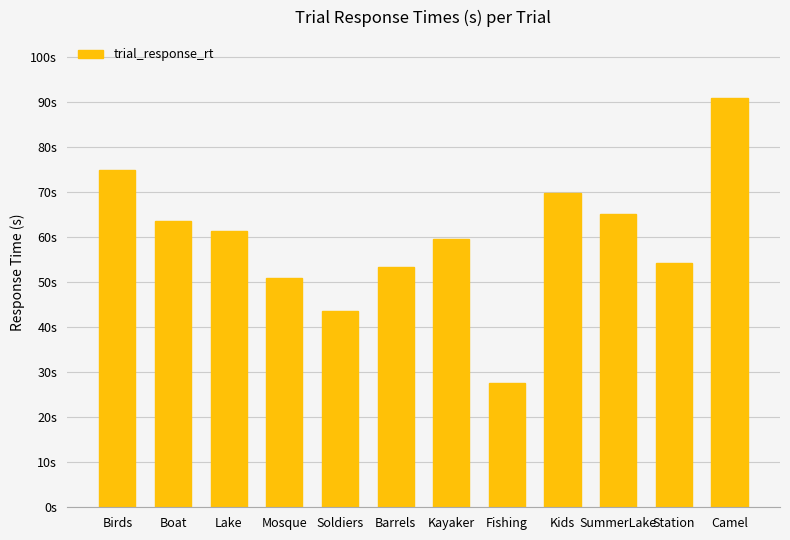

Read the value at Station.

54.3